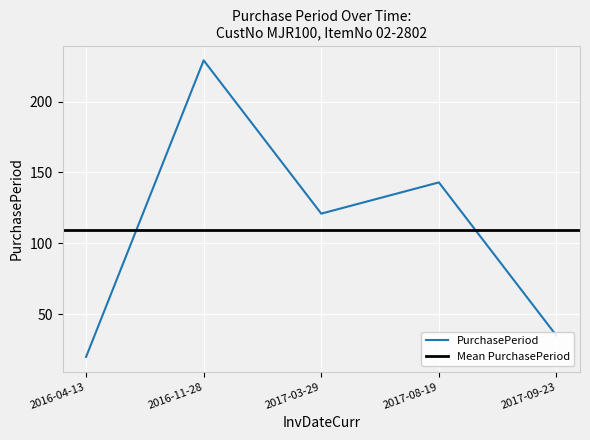

Rank the categories by value from highest to lowest.

2016-11-28, 2017-08-19, 2017-03-29, 2017-09-23, 2016-04-13